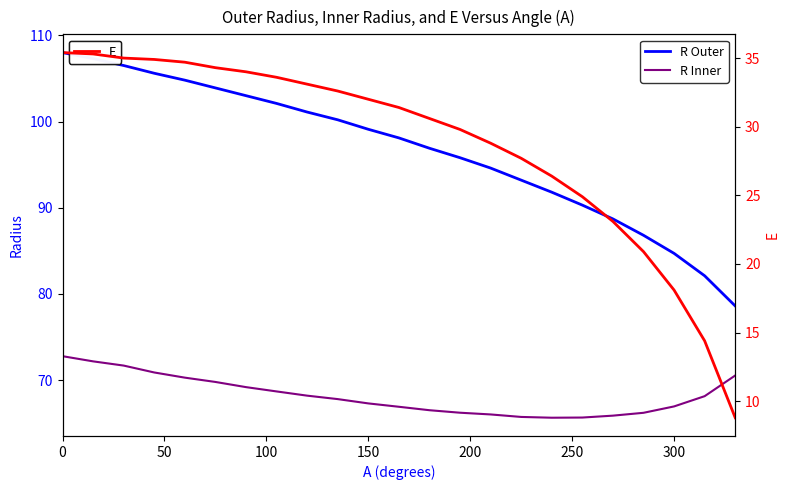

Is this an area chart (filled region under the line)?

No